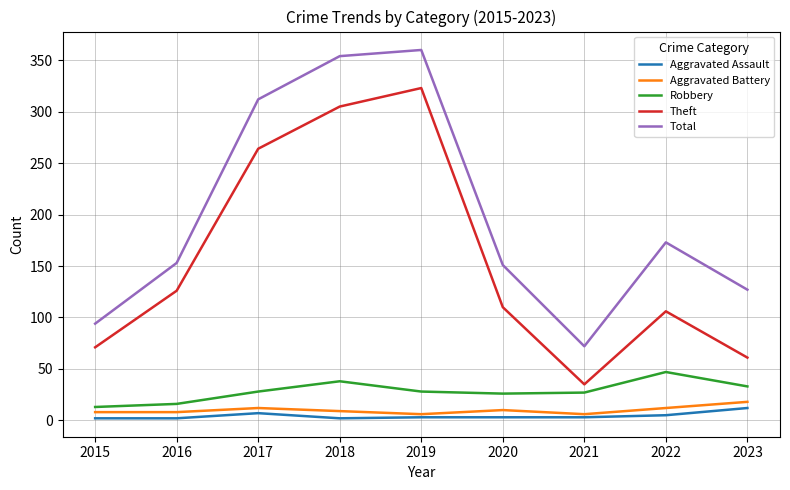

Is it true that Aggravated Assault equals 2 at 2018?

True